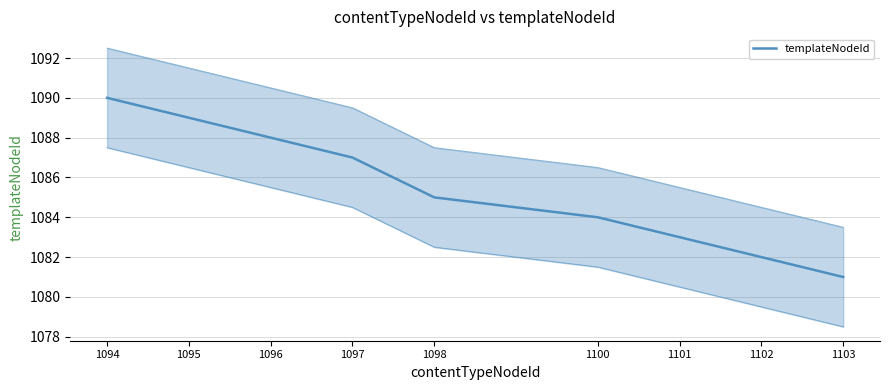

At which category does the chart reach its minimum across all series?

1103